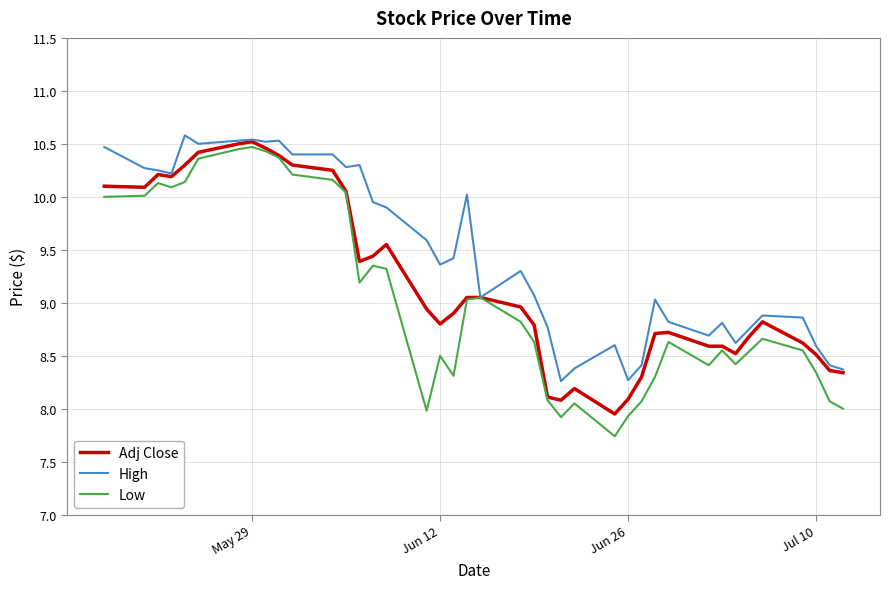

List the series in order of their overall mean, highest first.

High, Adj Close, Low